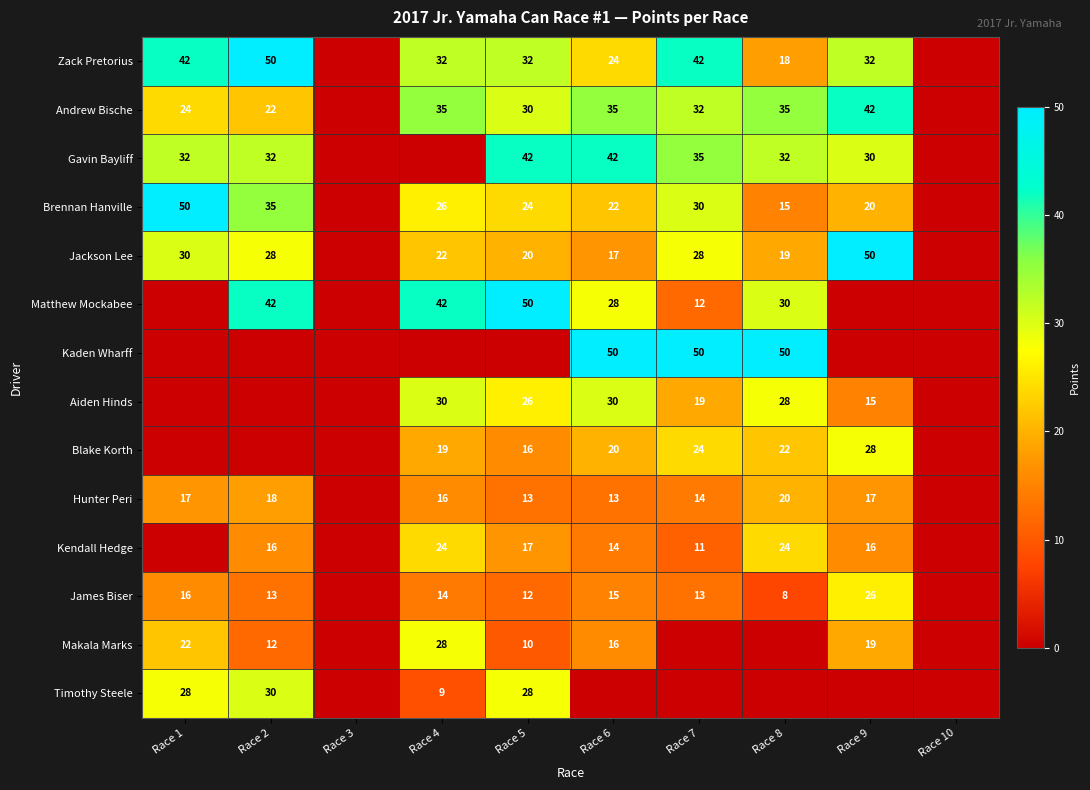

Is the value of Aiden Hinds at Race 5 greater than the value of Jackson Lee at Race 2?

No